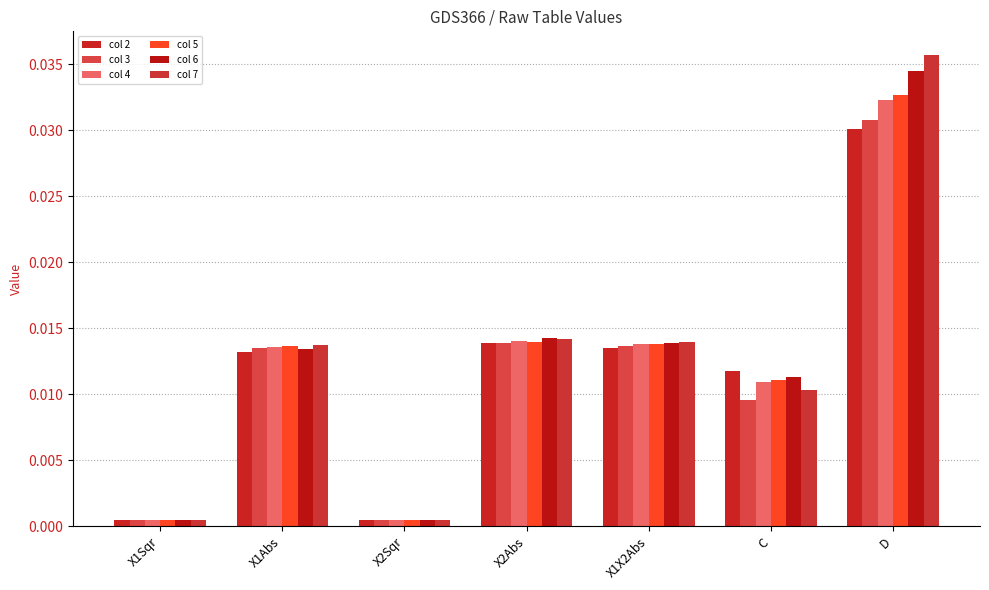

True or false: col 2 has a value of 0.0 at C.

True